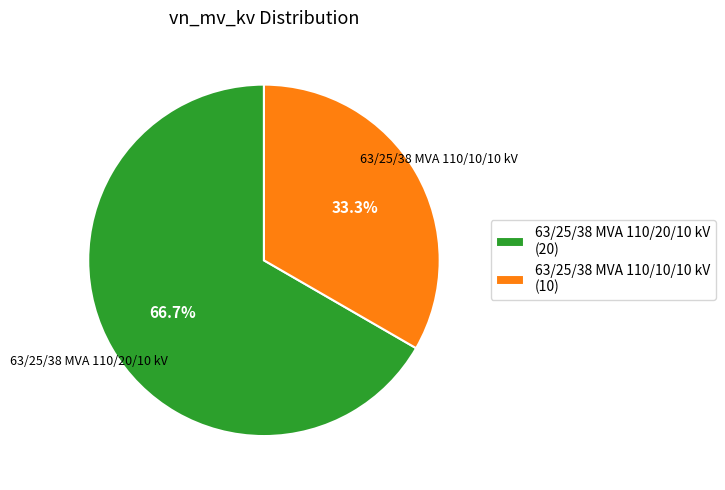

To the nearest percent, what is the average slice percentage?

50%